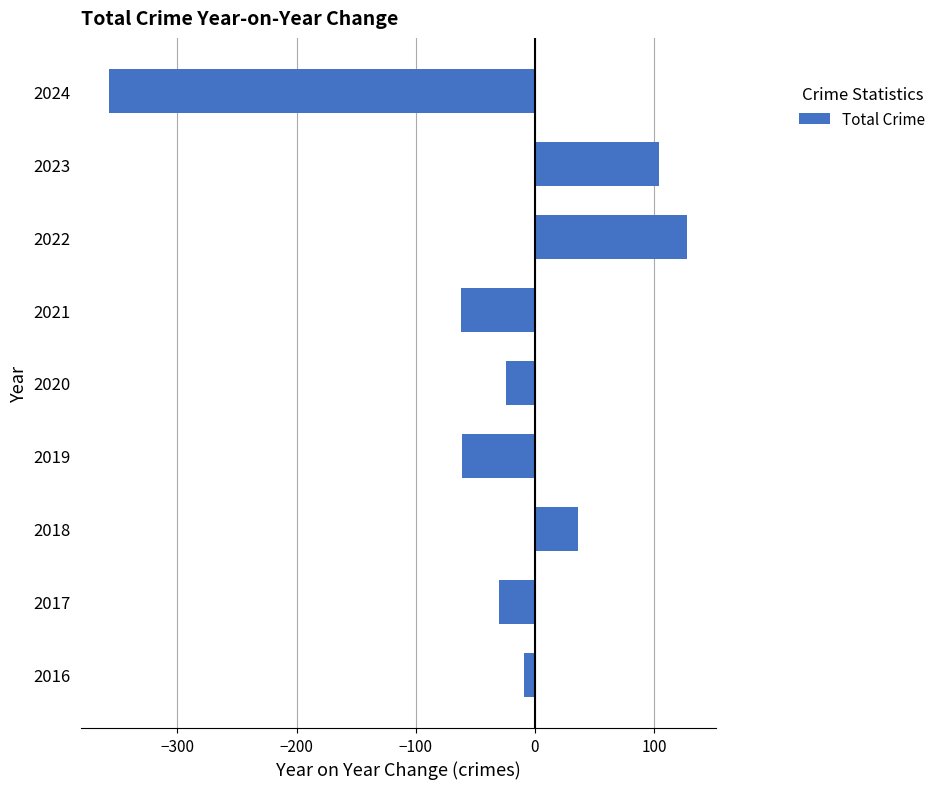

What is the change in value from 2022 to 2023?

-24